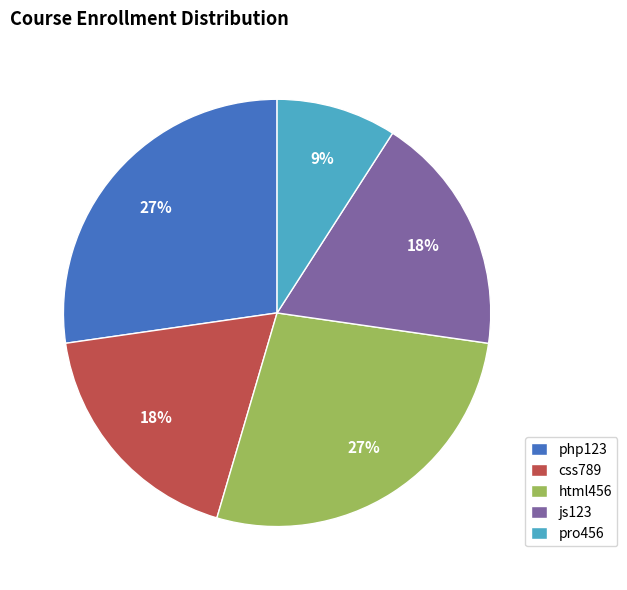

Which category has the smallest portion of the pie?

pro456